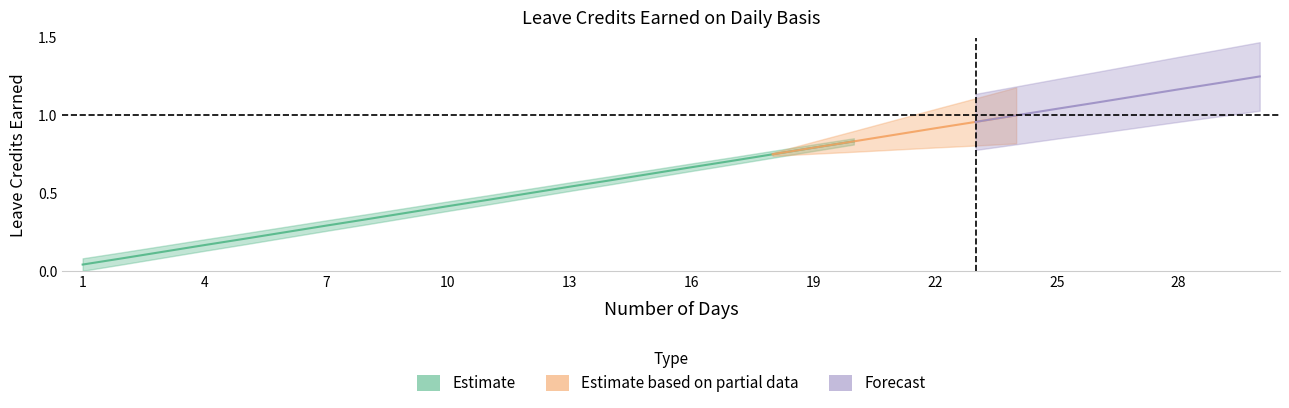

At which category does the chart reach its minimum across all series?

1